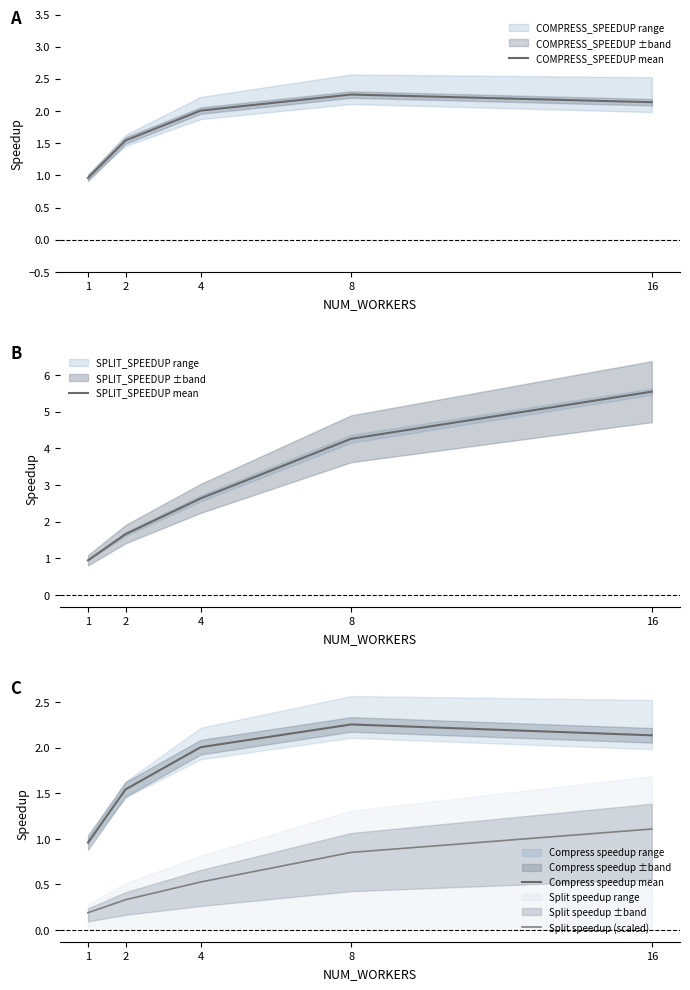

Does the chart display data point markers on the line(s)?

No